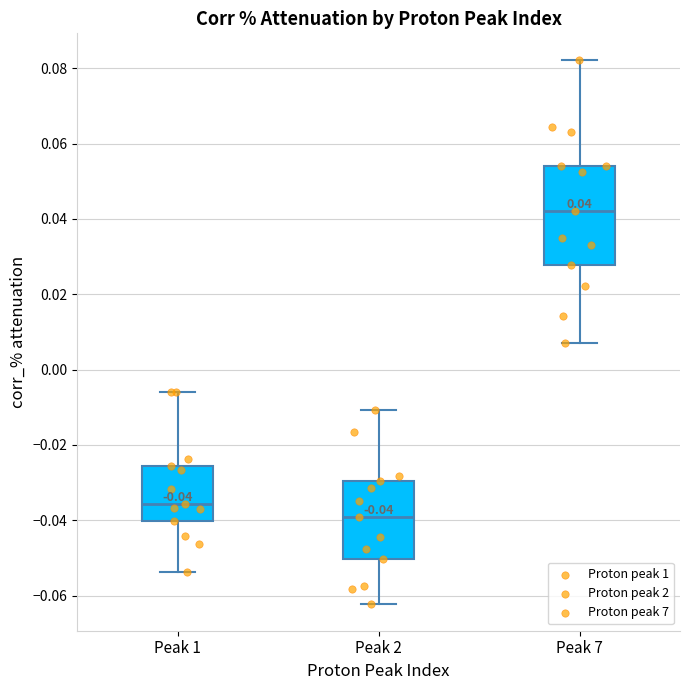

Comparing the boxes themselves (not the whiskers), which one is the tallest?

Peak 7